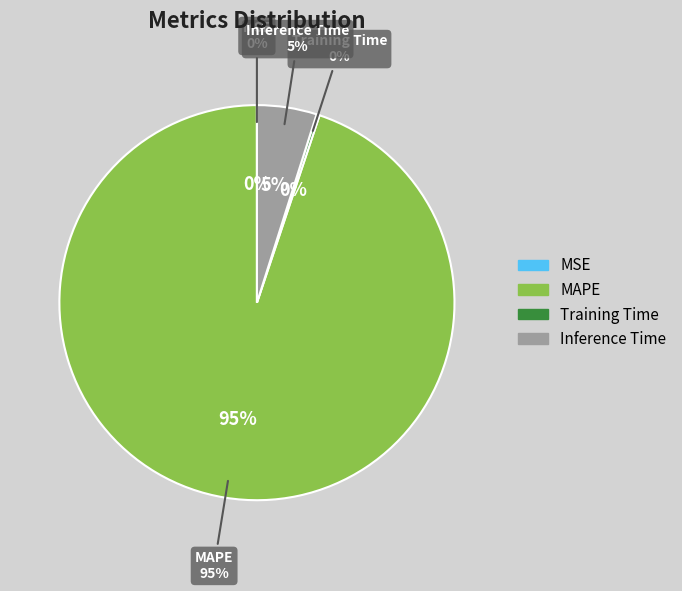

How many segments does this pie chart have?

4